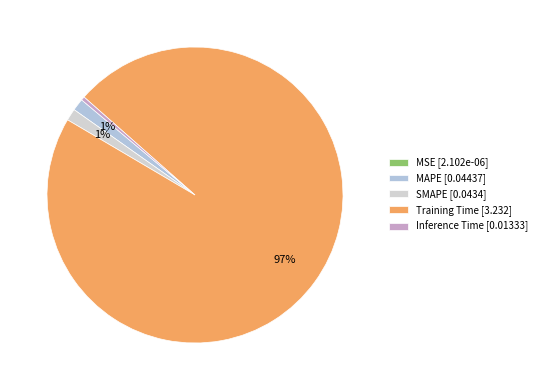

Which category has the smallest portion of the pie?

MSE